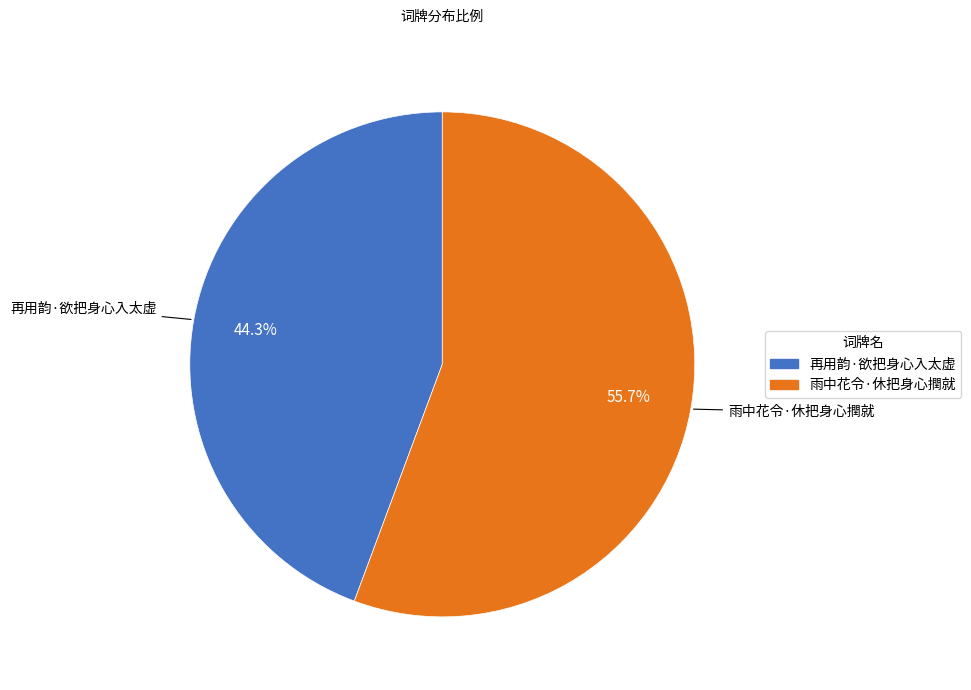

Rank the categories by value from lowest to highest.

再用韵·欲把身心入太虚, 雨中花令·休把身心撋就